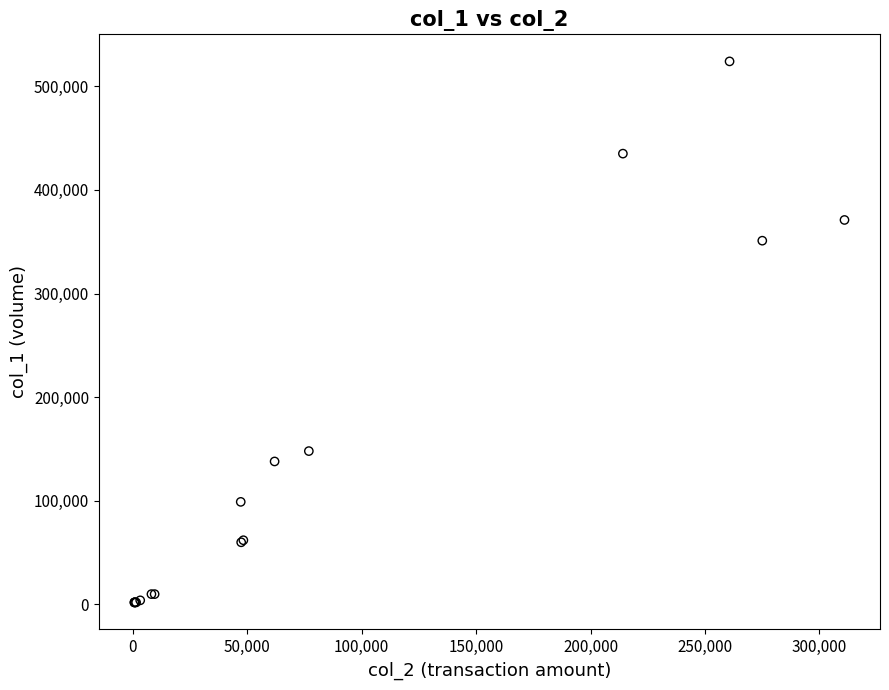

What Y value in the scatter plot is closest to 263000?

351000